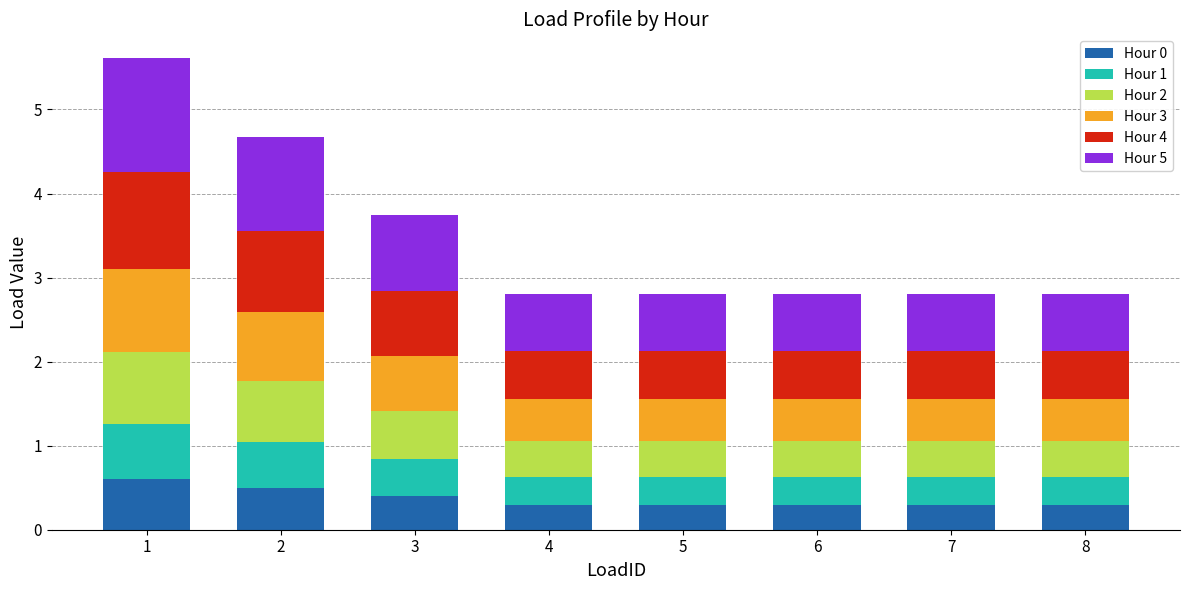

At which category is the sum across all series the highest?

1